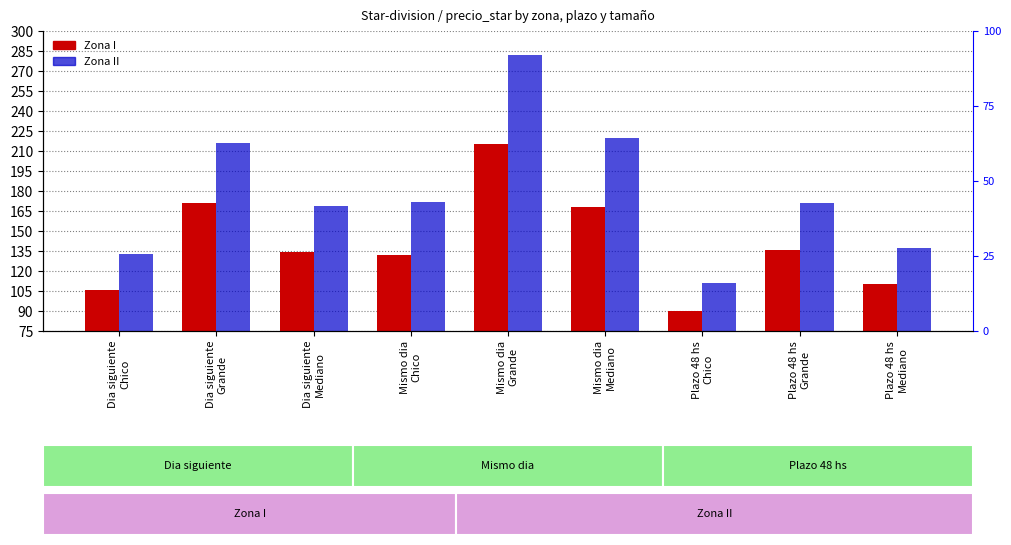

Does the chart contain any negative values?

No